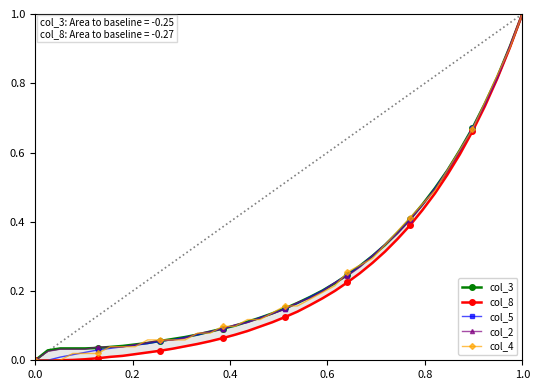

At 0.8, list the series in order from smallest to largest.

col_8, col_4, col_5, col_2, col_3